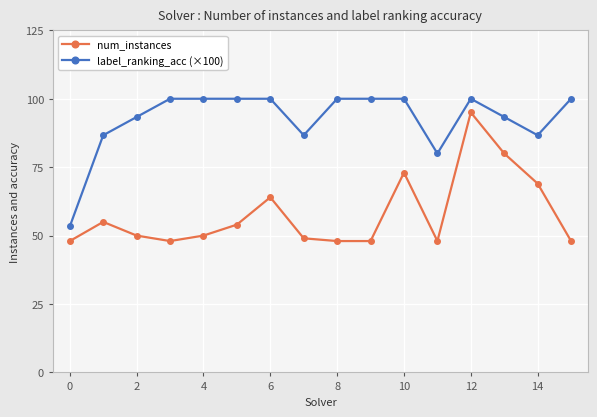

What is the difference between the second highest and second lowest values in the label_ranking_acc (×100) series?

20.0